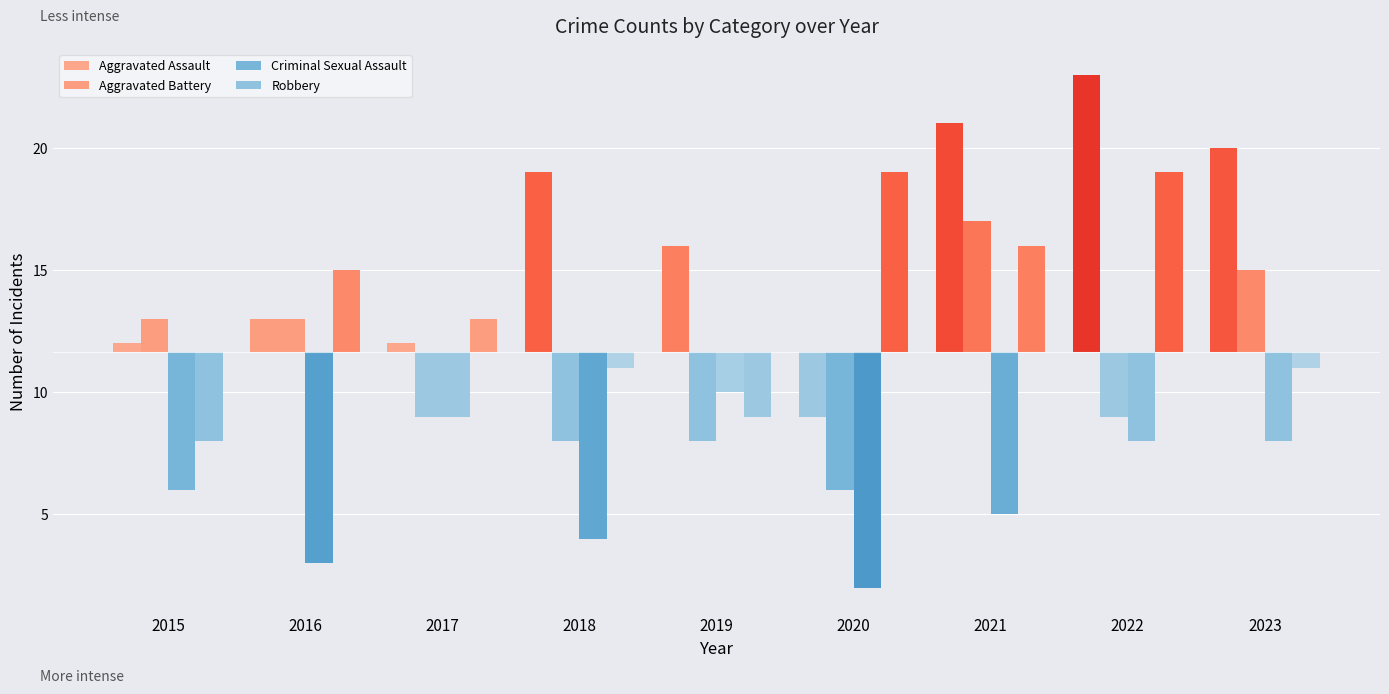

Read the Robbery value at 2021.

16